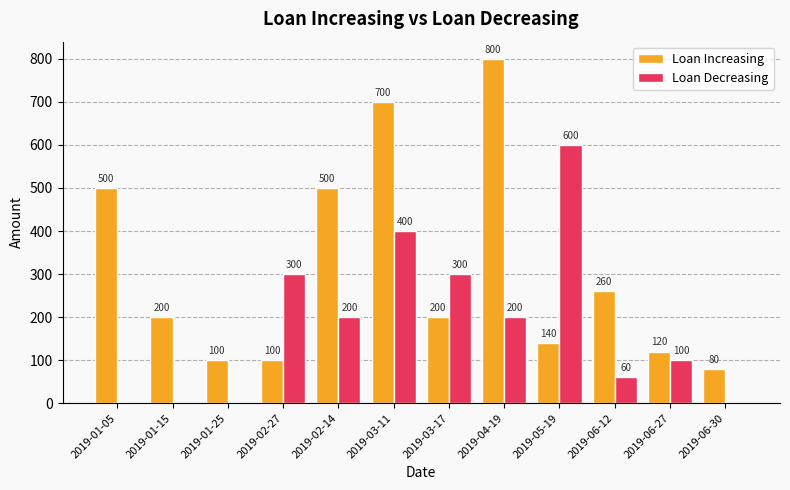

Read the Loan Decreasing value at 2019-06-27, to the nearest 50.

100